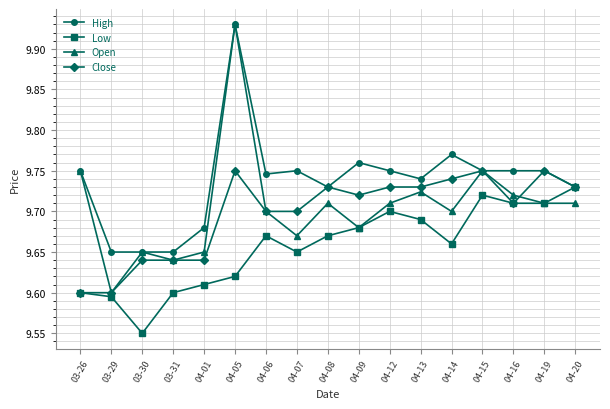

Which series has the widest spread of values?

Open